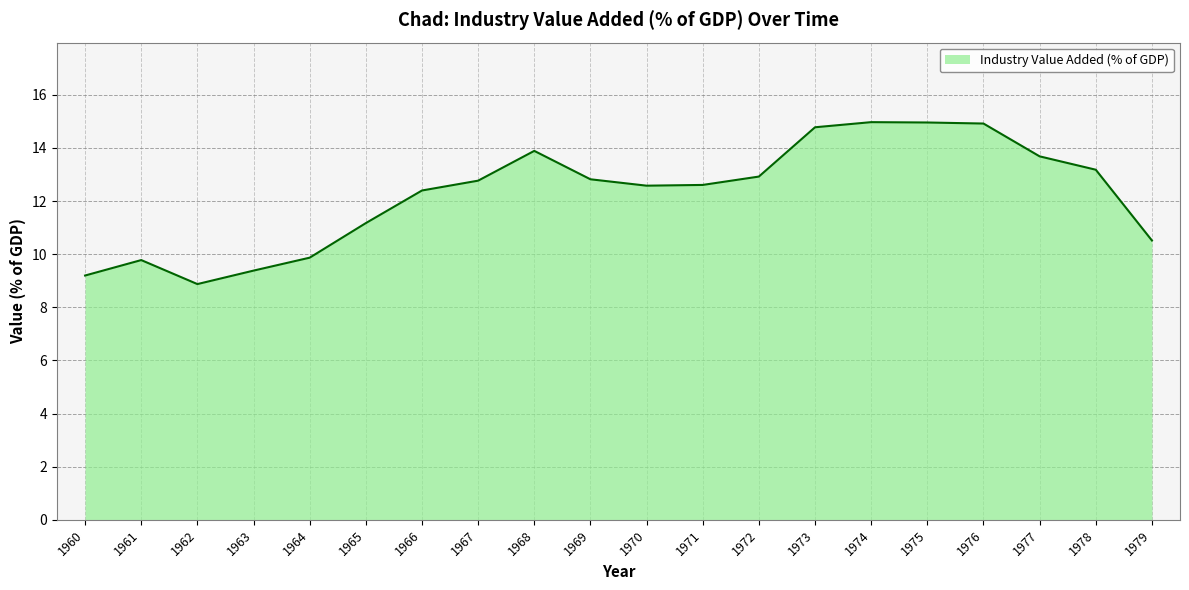

Between 1974 and 1962, which is larger?

1974